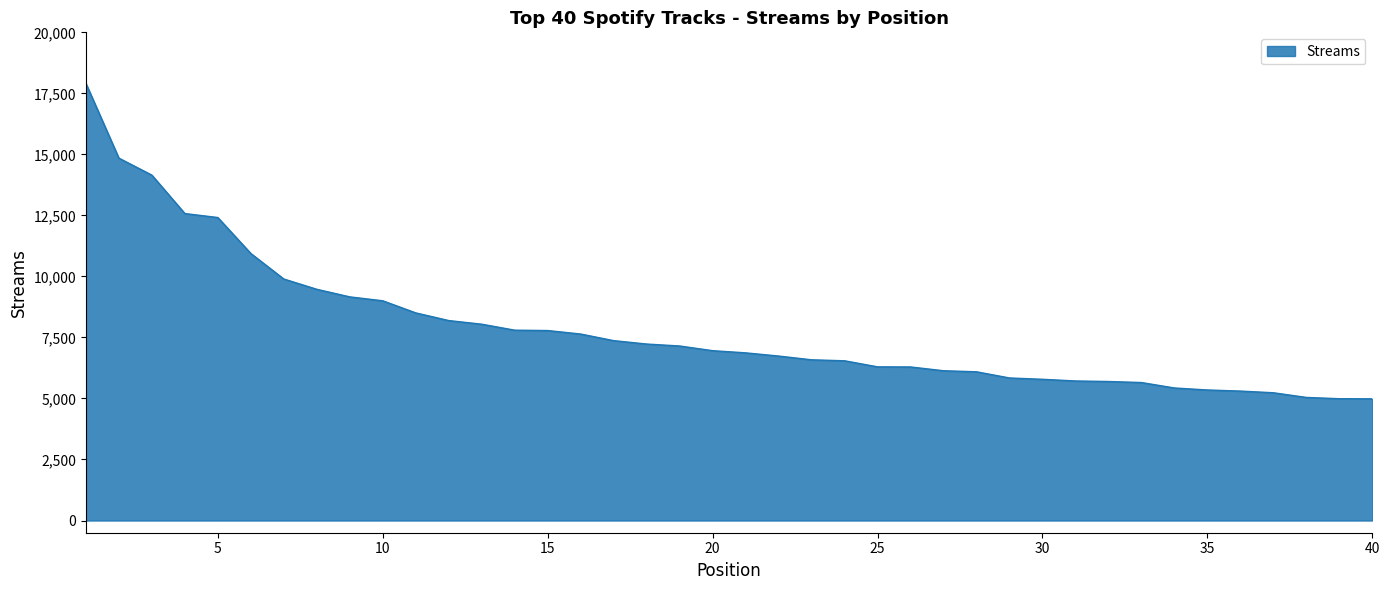

What is the difference between the maximum and minimum values?

12921